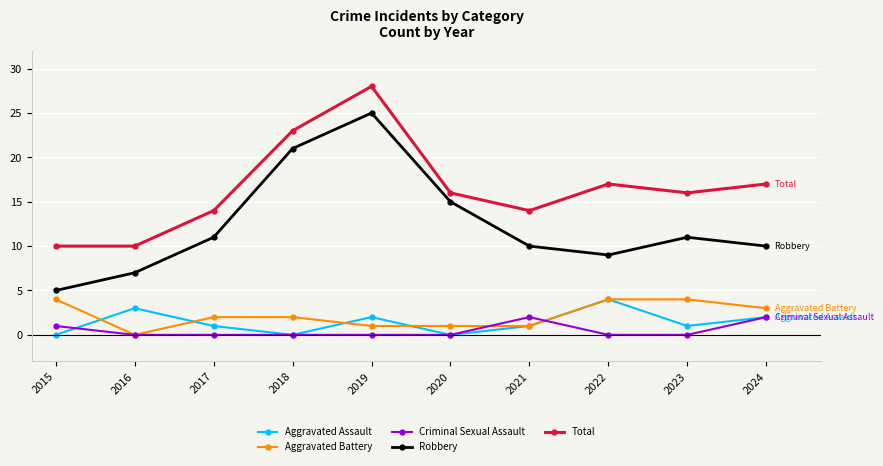

In Criminal Sexual Assault, how many points are higher than both neighbors (excluding endpoints)?

1